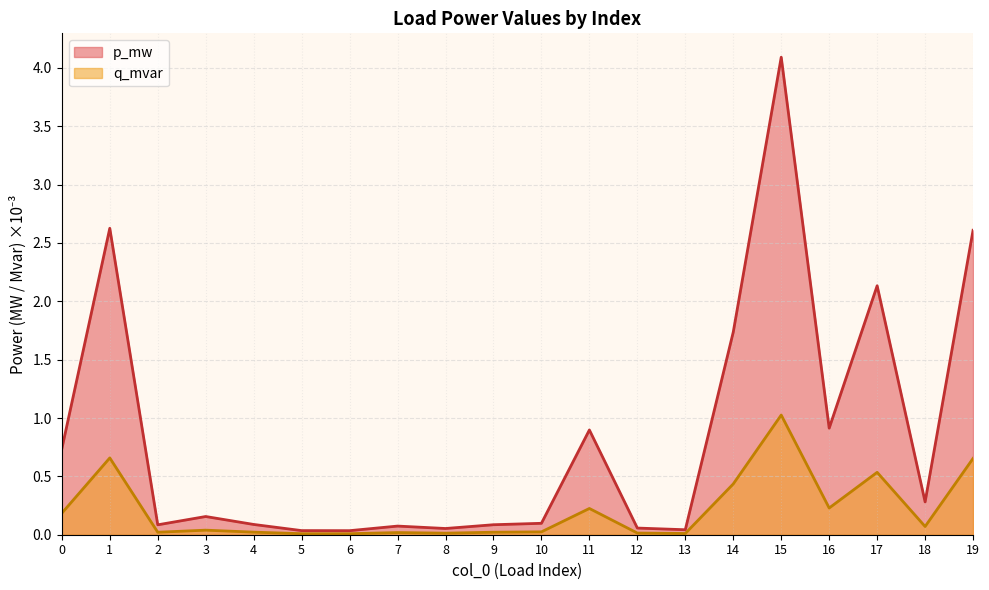

What is the sum of the q_mvar values at 3 and 19?

0.7